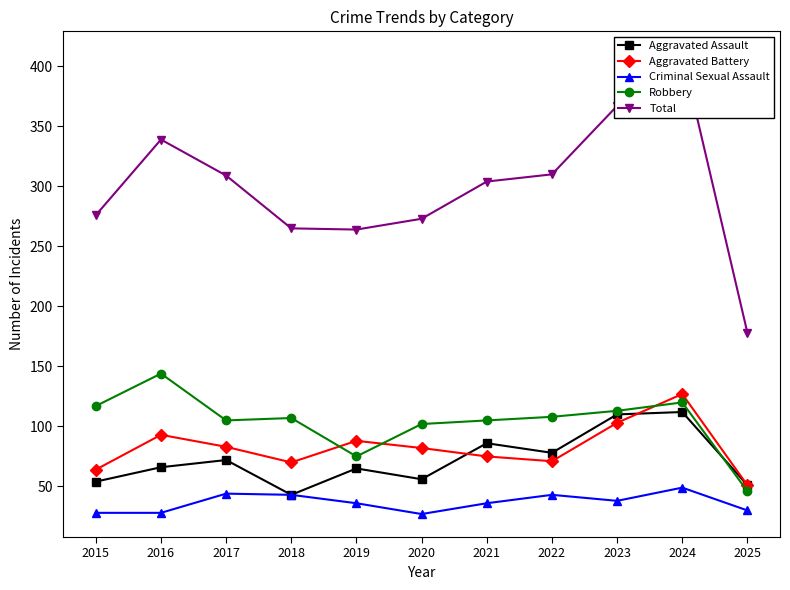

Which series has the largest total across all categories?

Total